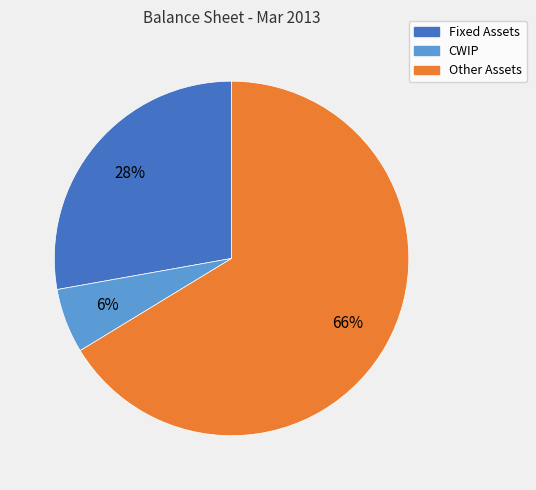

What percentage is the Fixed Assets slice, to the nearest percent?

28%